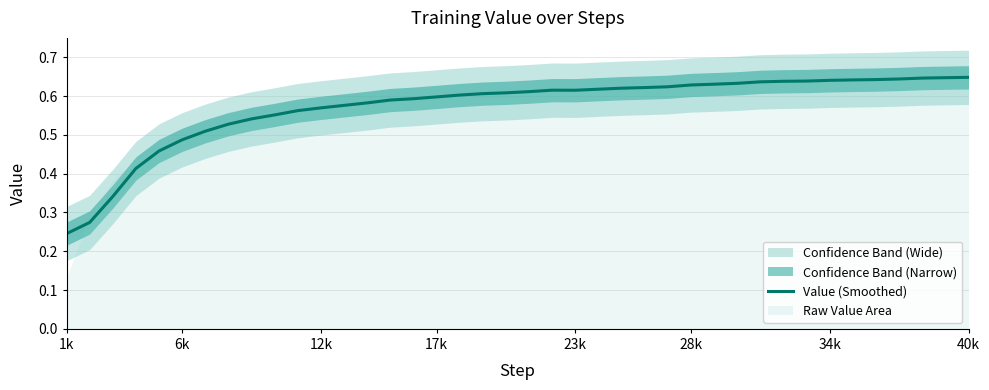

Which category has the lowest value across all series?

1k